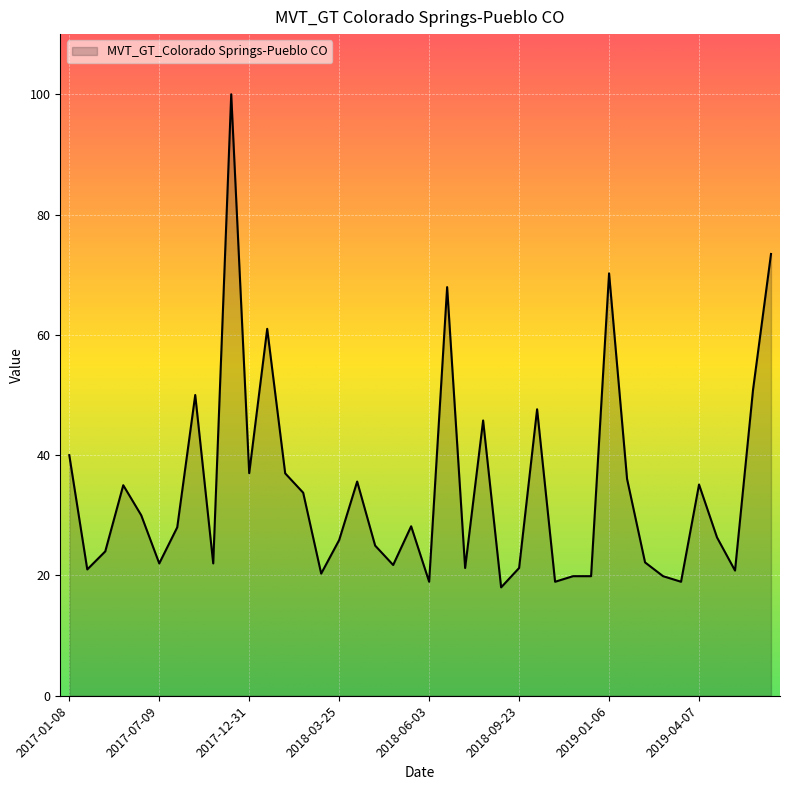

How many categories are shown in the chart?

40